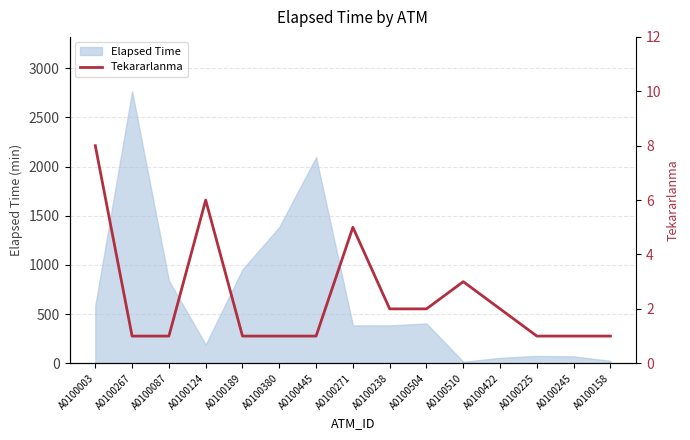

What is the maximum value for Elapsed Time?

2765